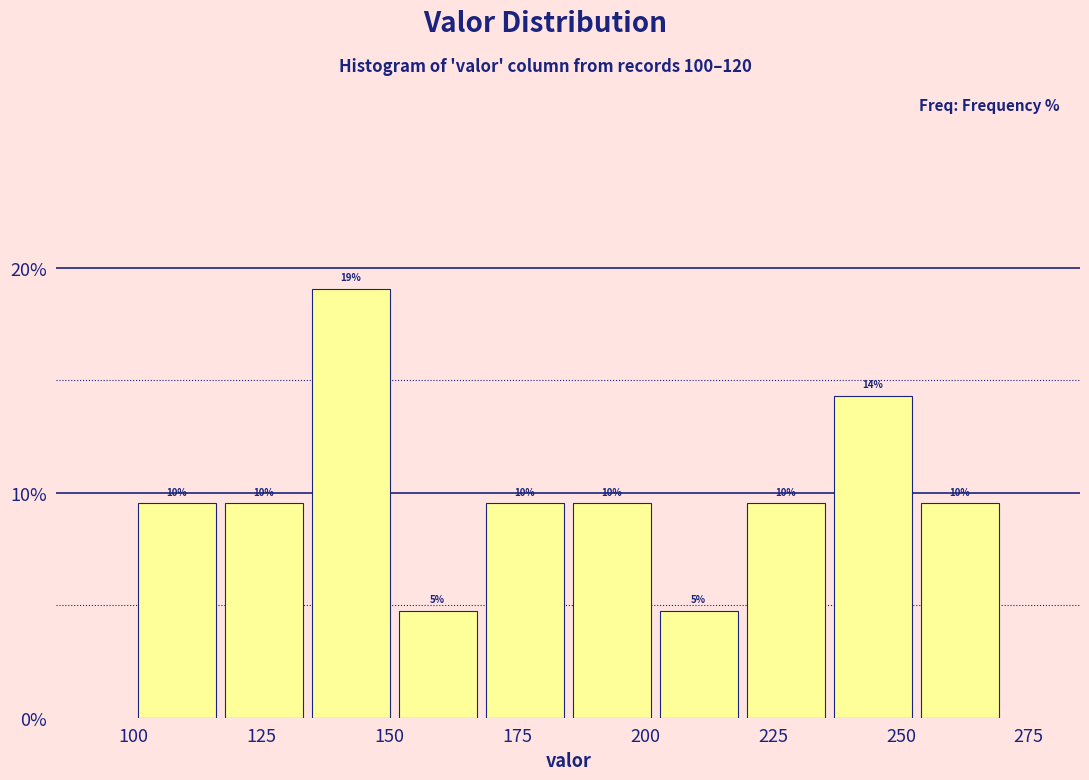

Read against the x-axis, roughly where is the centre of the tallest bar?

145